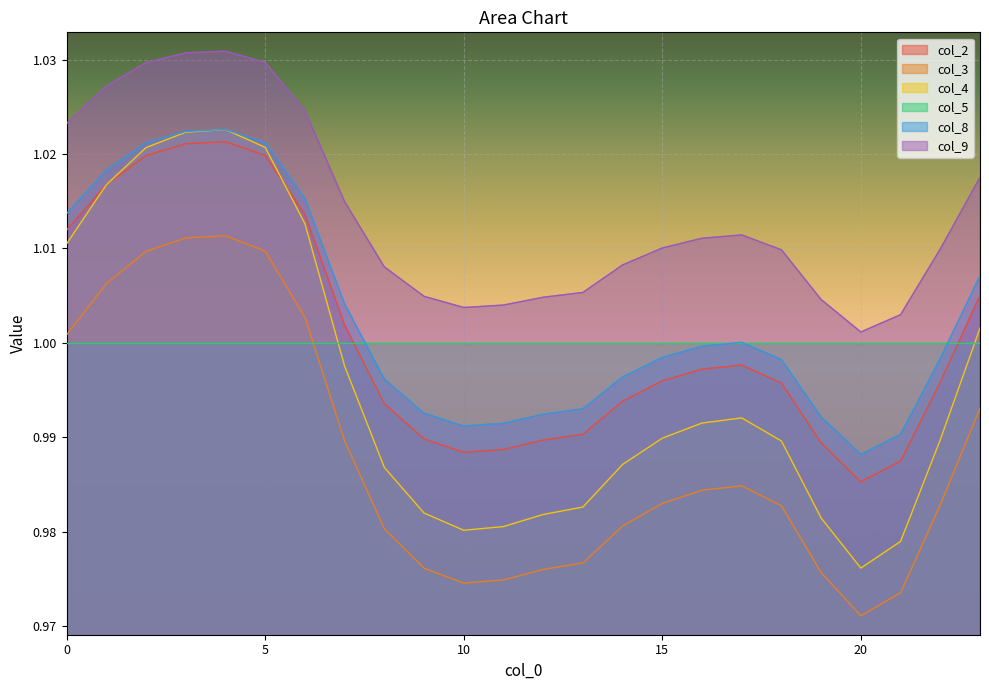

At which category does the chart reach its minimum across all series?

20